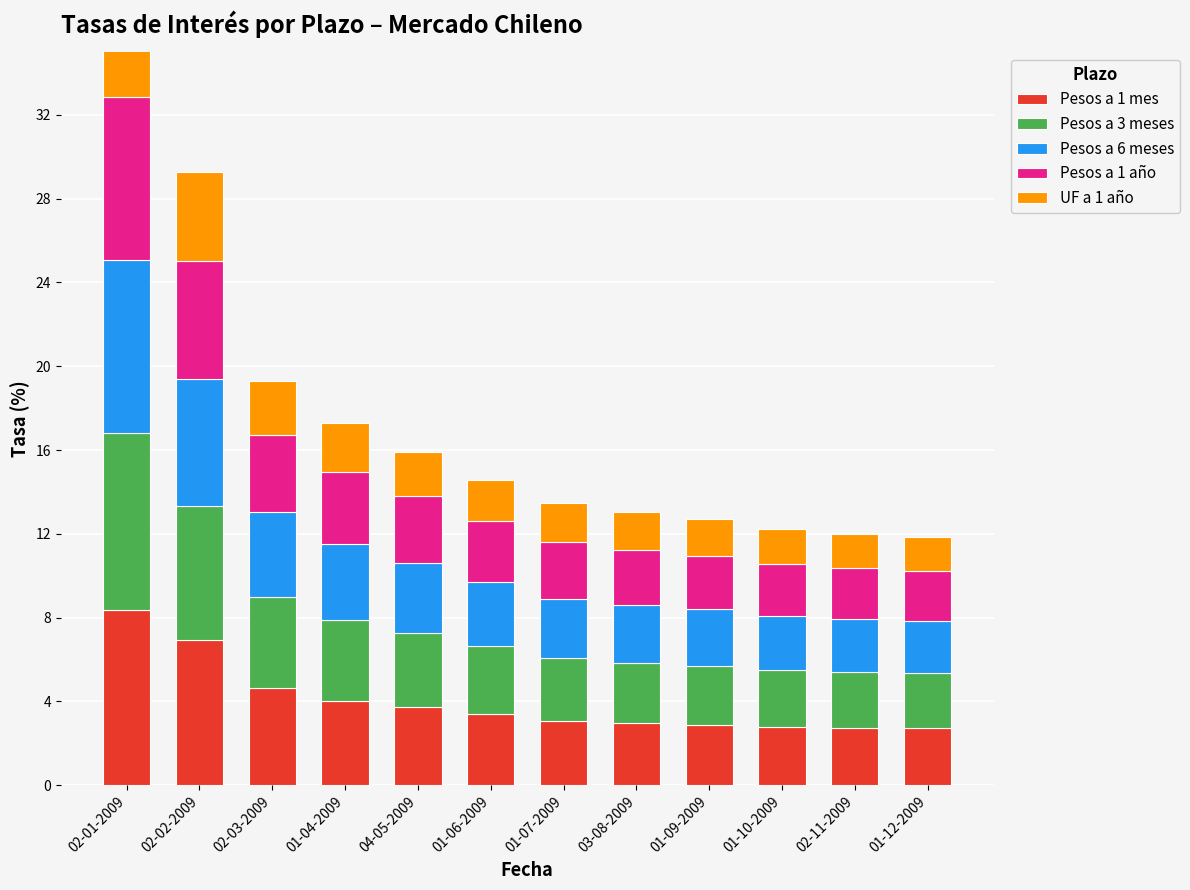

Reading left to right, what are all the values shown in this chart?

Pesos a 1 mes: 8.3	6.9	4.6	4.0	3.8	3.4	3.1	3.0	2.9	2.8	2.8	2.7
Pesos a 3 meses: 8.5	6.4	4.3	3.9	3.5	3.2	3.0	2.9	2.8	2.7	2.7	2.6
Pesos a 6 meses: 8.2	6.0	4.1	3.6	3.4	3.1	2.9	2.8	2.7	2.6	2.5	2.5
Pesos a 1 año: 7.8	5.6	3.7	3.4	3.2	2.9	2.7	2.6	2.6	2.5	2.4	2.4
UF a 1 año: 5.9	4.3	2.6	2.4	2.1	2.0	1.9	1.8	1.7	1.7	1.6	1.6